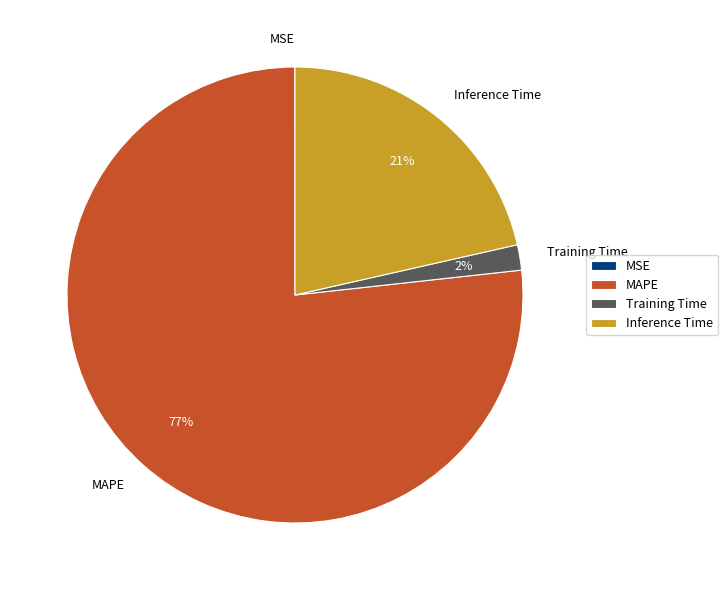

To the nearest percent, what is the difference between the largest and smallest slice percentages?

77%